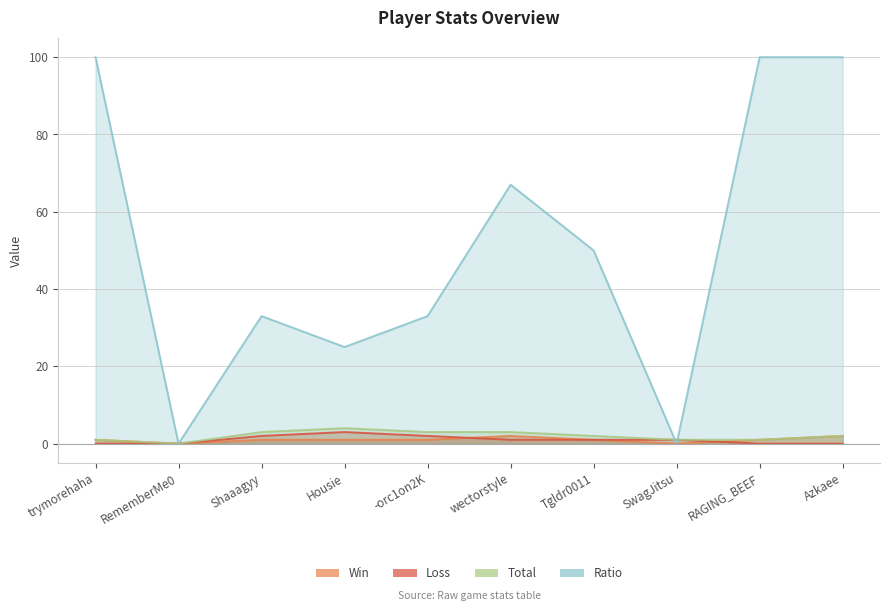

Rank the series by their maximum value, from highest to lowest.

Ratio, Total, Loss, Win